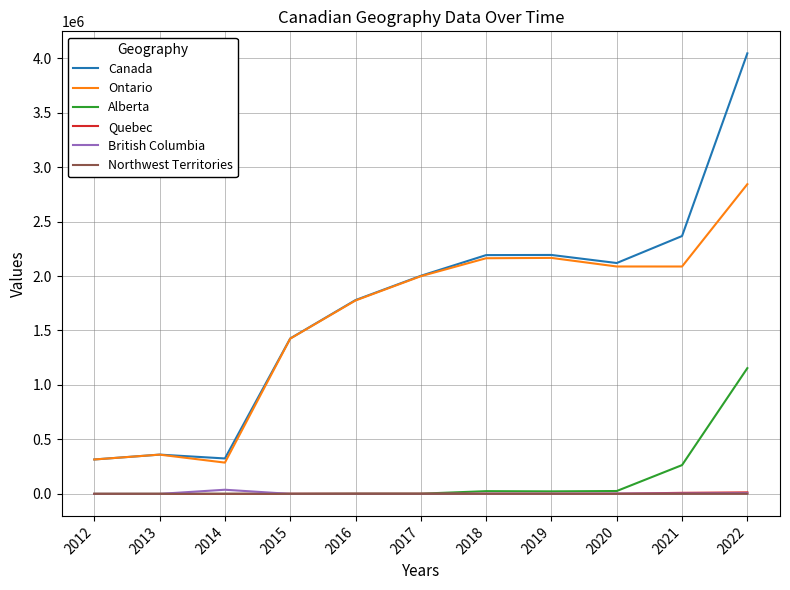

Does the chart have visible grid lines?

Yes